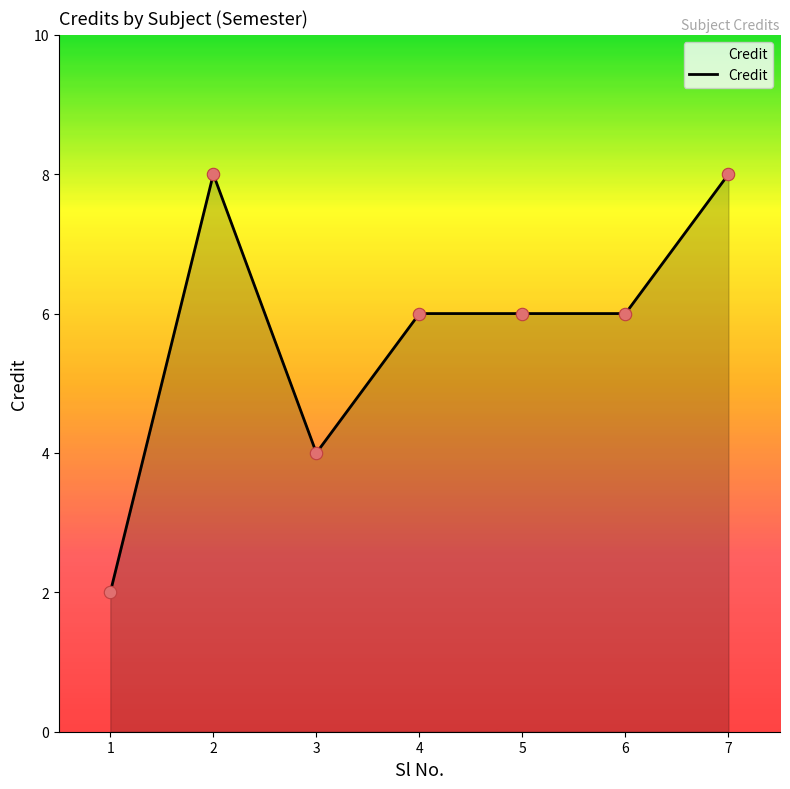

What is the change in value from 1 to 3?

+2